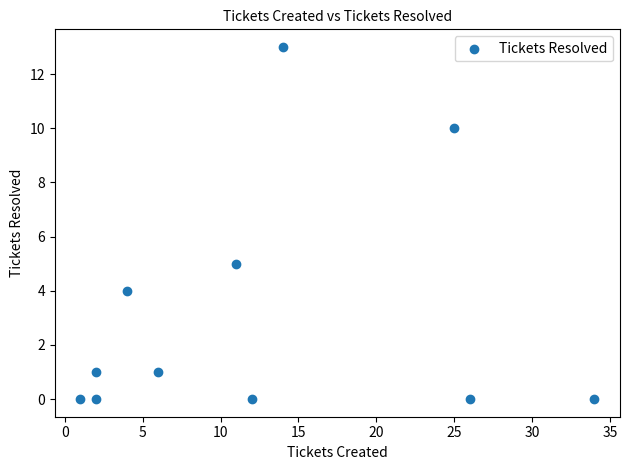

What Y value in the scatter plot is closest to 6?

5